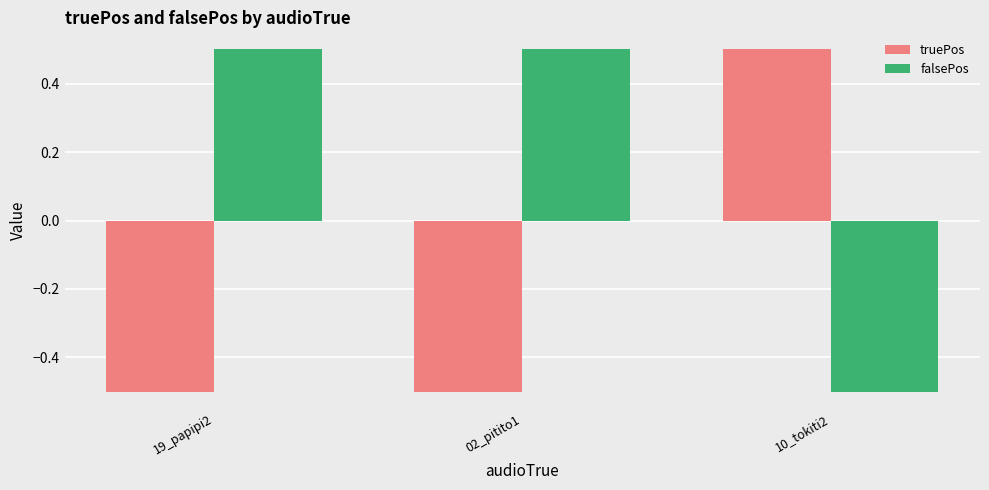

Count the truePos values in the range 0 to 1.

1